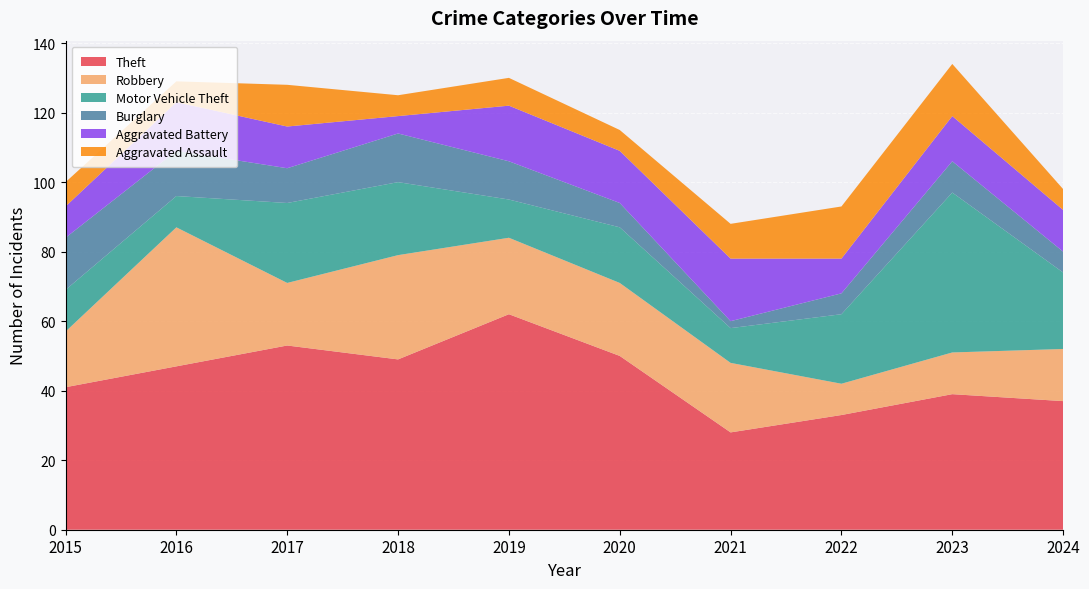

Reading right to left, transcribe all the data shown in this chart.

Theft: 2024=37	2023=39	2022=33	2021=28	2020=50	2019=62	2018=49	2017=53	2016=47	2015=41
Robbery: 2024=15	2023=12	2022=9	2021=20	2020=21	2019=22	2018=30	2017=18	2016=40	2015=16
Motor Vehicle Theft: 2024=22	2023=46	2022=20	2021=10	2020=16	2019=11	2018=21	2017=23	2016=9	2015=12
Burglary: 2024=6	2023=9	2022=6	2021=2	2020=7	2019=11	2018=14	2017=10	2016=13	2015=15
Aggravated Battery: 2024=12	2023=13	2022=10	2021=18	2020=15	2019=16	2018=5	2017=12	2016=14	2015=9
Aggravated Assault: 2024=6	2023=15	2022=15	2021=10	2020=6	2019=8	2018=6	2017=12	2016=6	2015=7